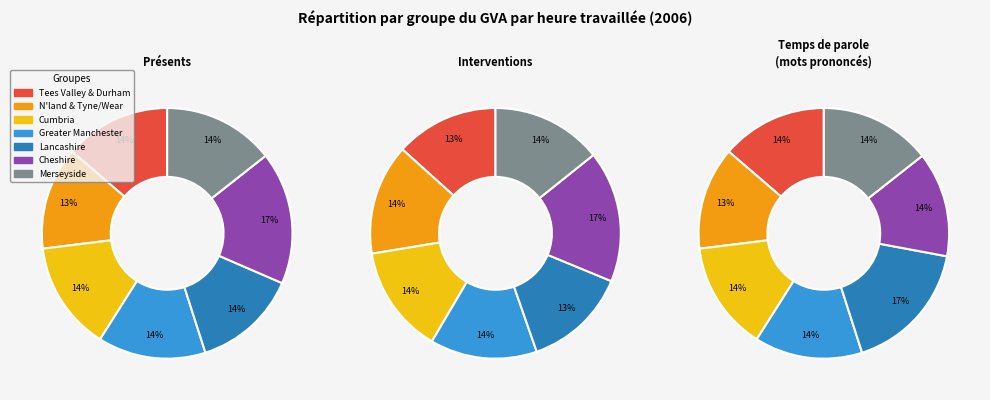

What portion of the pie excludes North East?

90.2%